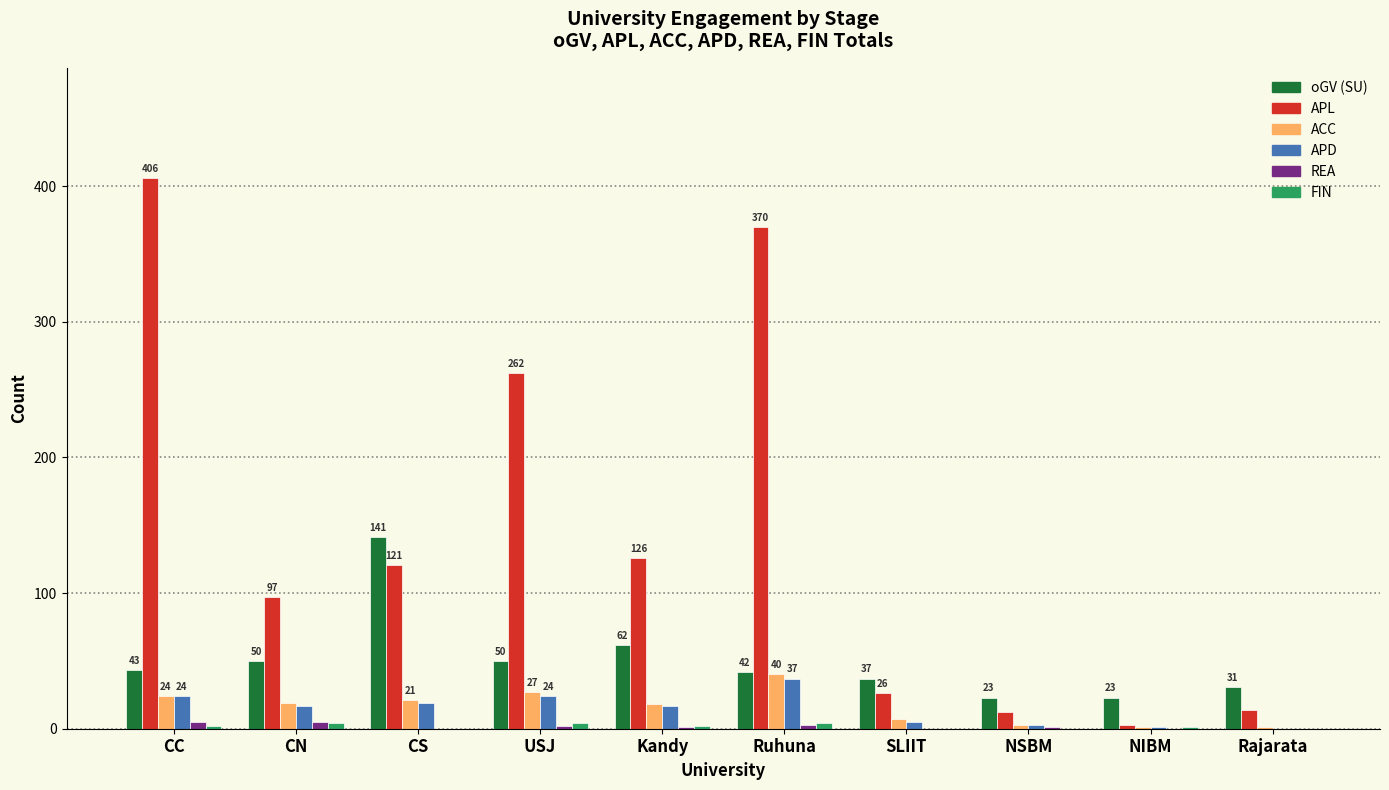

Which series has the largest total across all categories?

APL